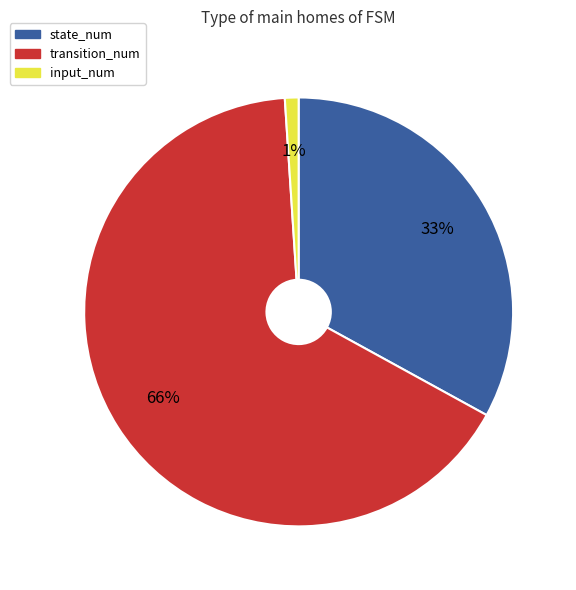

True or false: state_num accounts for 33% of the total.

True